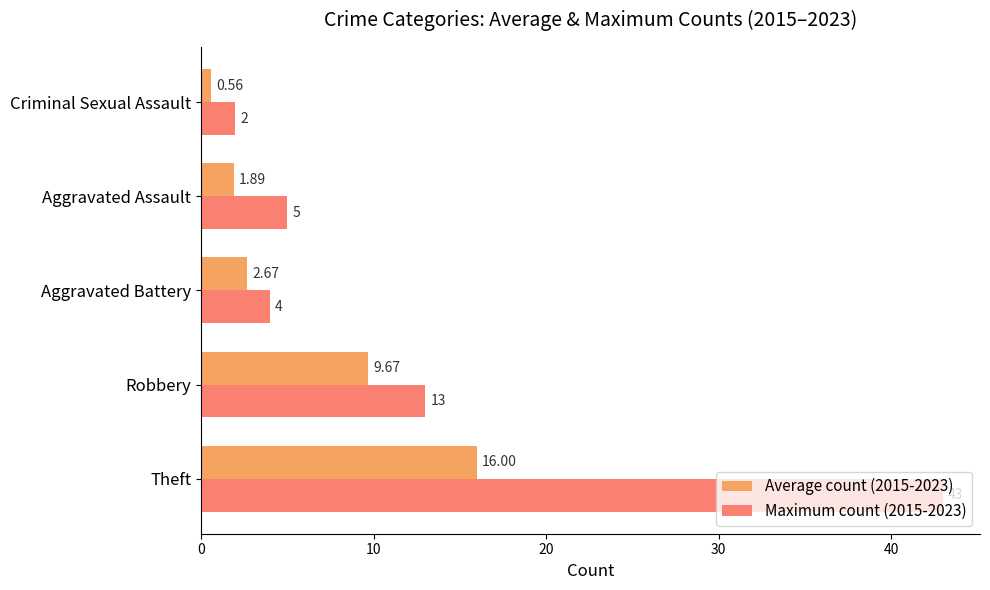

Which category has the highest value across all series?

Theft